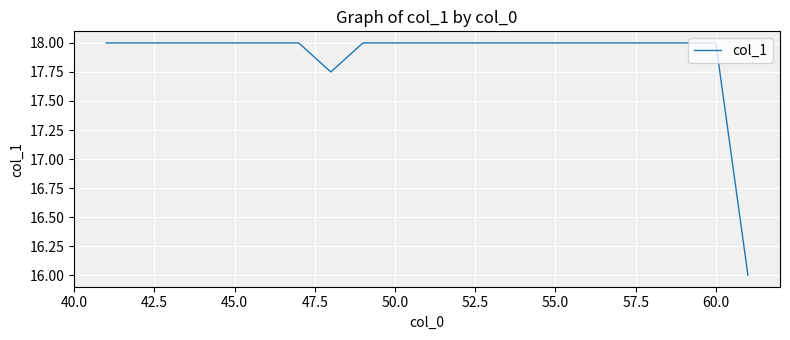

What is the difference between the maximum and minimum values?

2.0